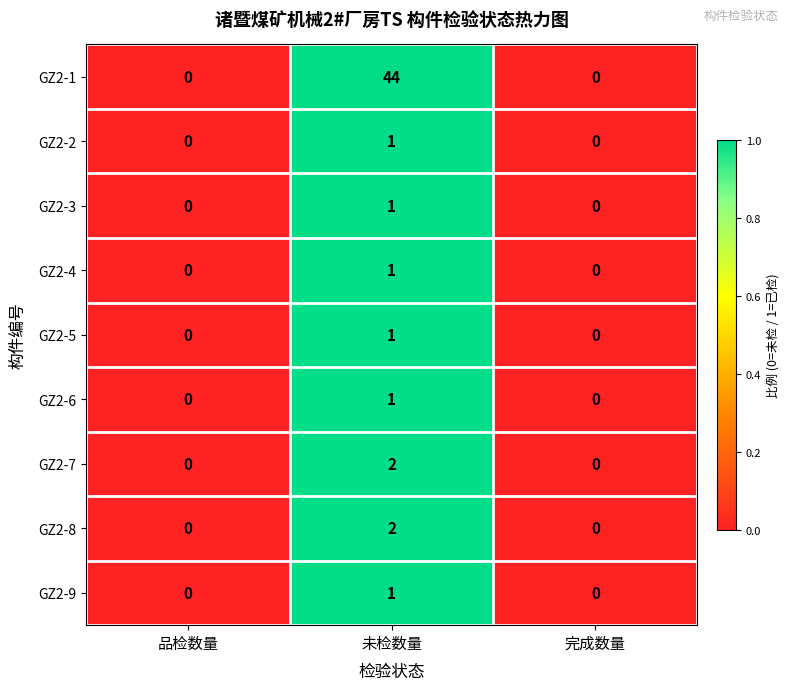

Which series has the largest total across all categories?

GZ2-1